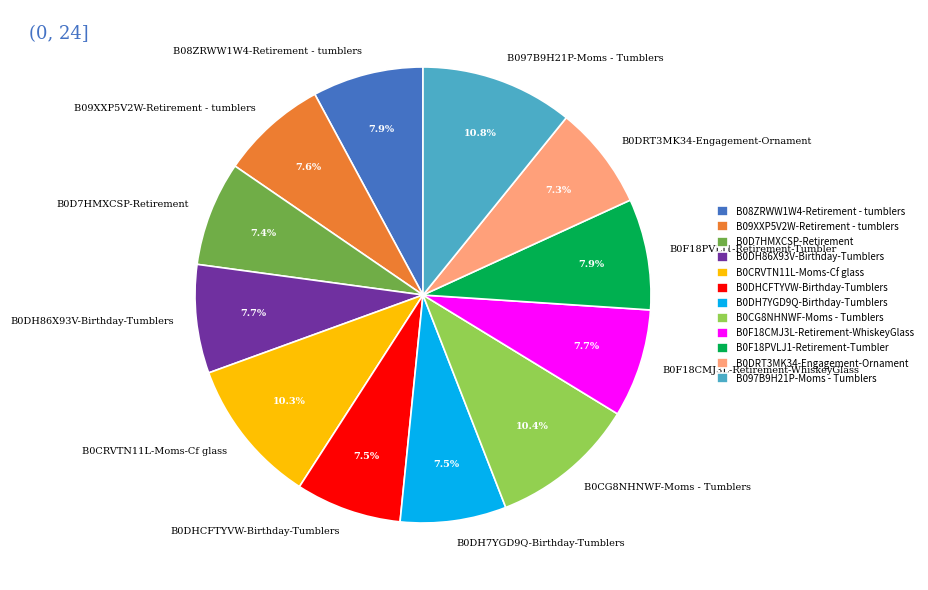

What is the ratio of the value at B08ZRWW1W4-Retirement - tumblers to the value at B09XXP5V2W-Retirement - tumblers?

1.0